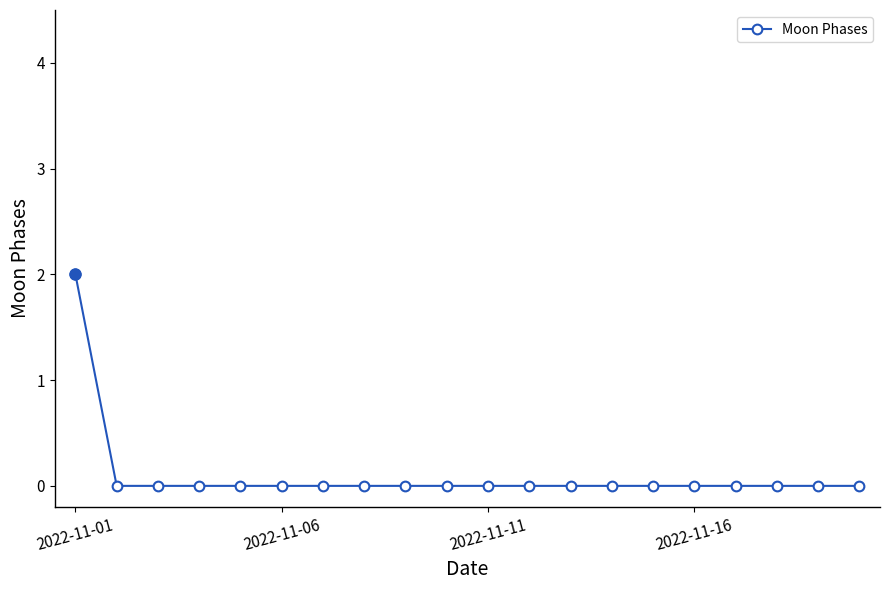

Reading left to right, what are all the values shown in this chart?

2	0	0	0	0	0	0	0	0	0	0	0	0	0	0	0	0	0	0	0